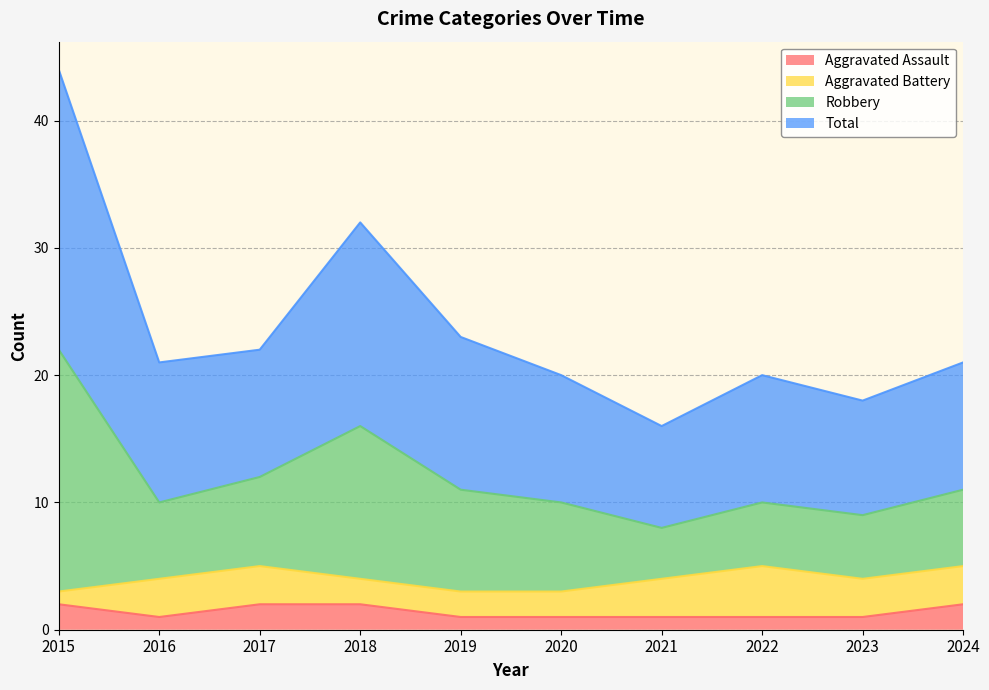

What is the average value of the Aggravated Assault series?

1